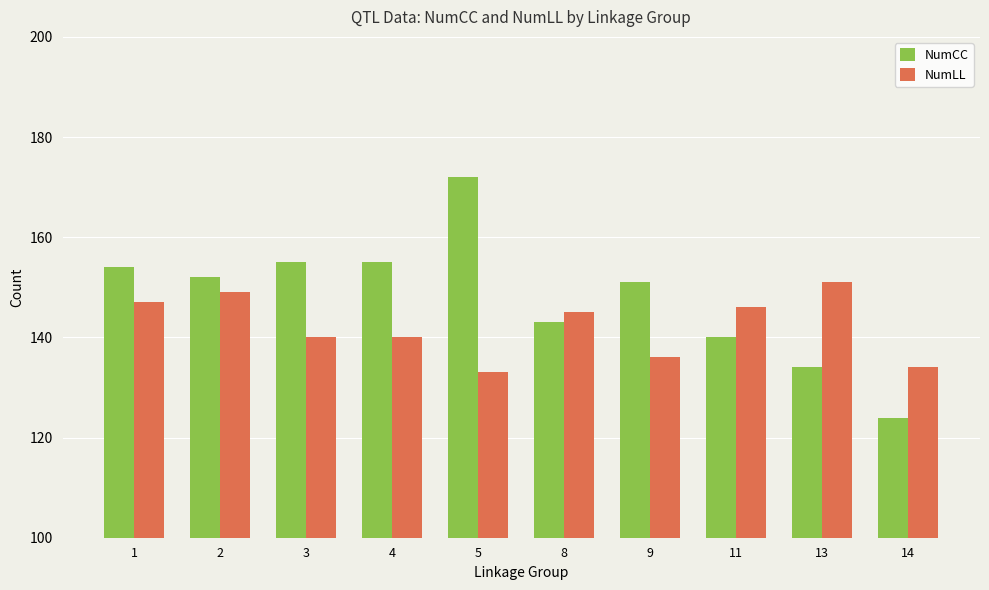

List the series in order of their peak value, highest first.

NumCC, NumLL